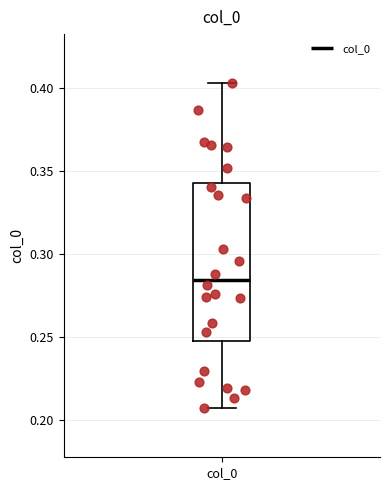

Transcribe this box plot: give where the median line is, the range the box spans, and where the two whiskers end, as read against the y-axis. The values are not printed on the chart, so give them approximately, as read against the axis.

median 0.285, box 0.245 to 0.345, whiskers 0.205 to 0.405